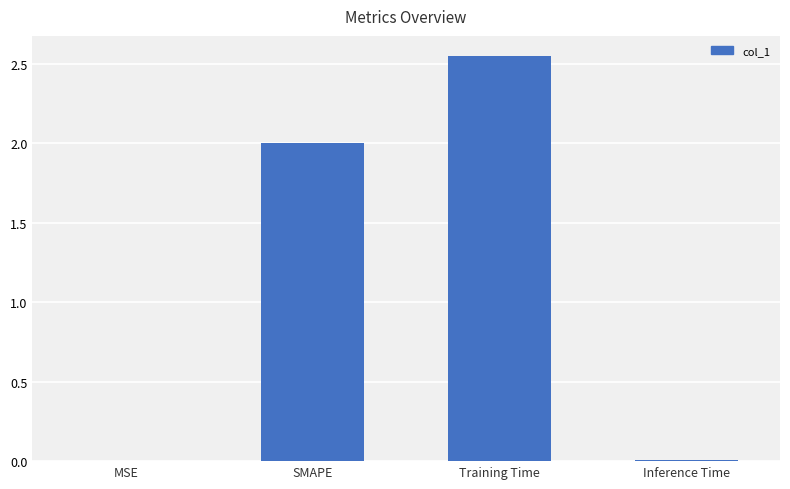

What is the change in value from SMAPE to Training Time?

+0.5